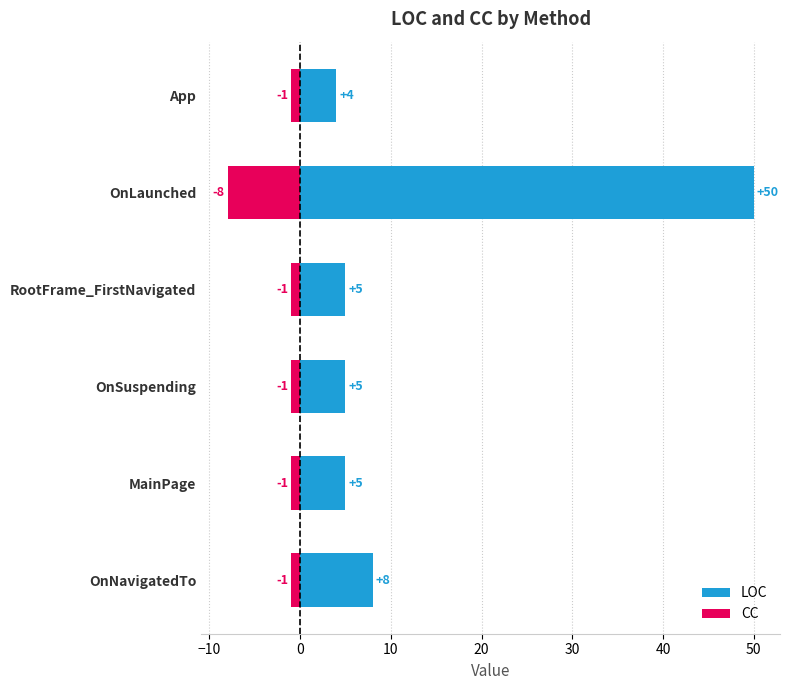

What is the greatest value displayed?

50